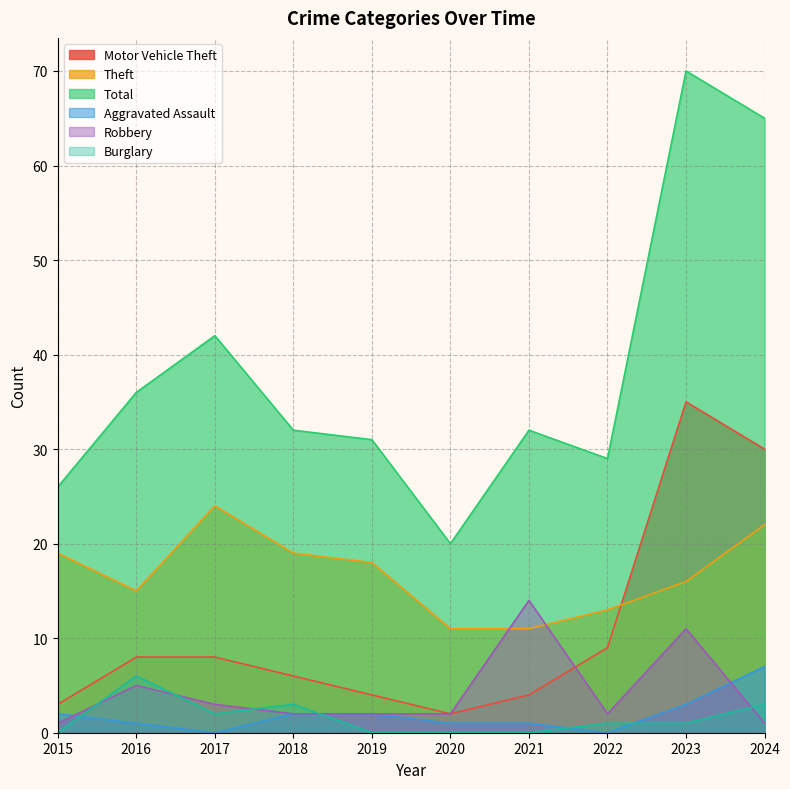

Which category has the highest value across all series?

2023